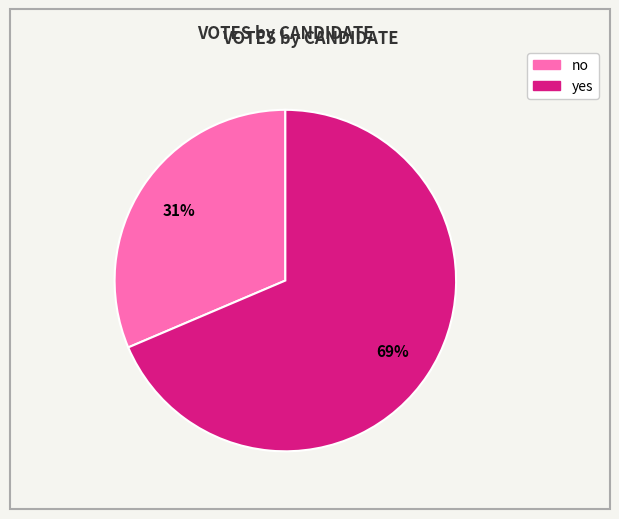

What percentage is the no slice, to the nearest percent?

31%